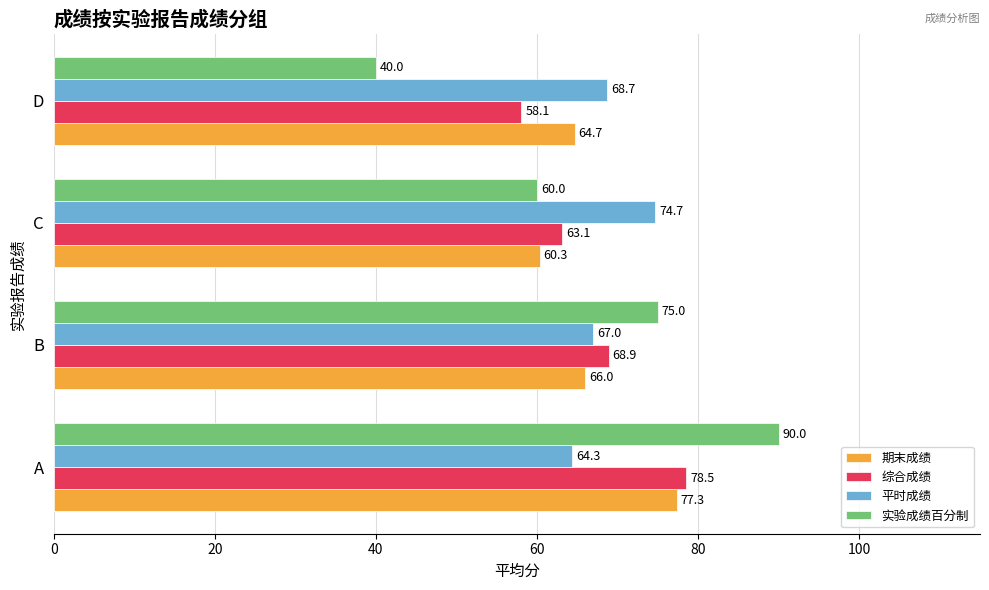

Which series has the largest range (max minus min)?

实验成绩百分制